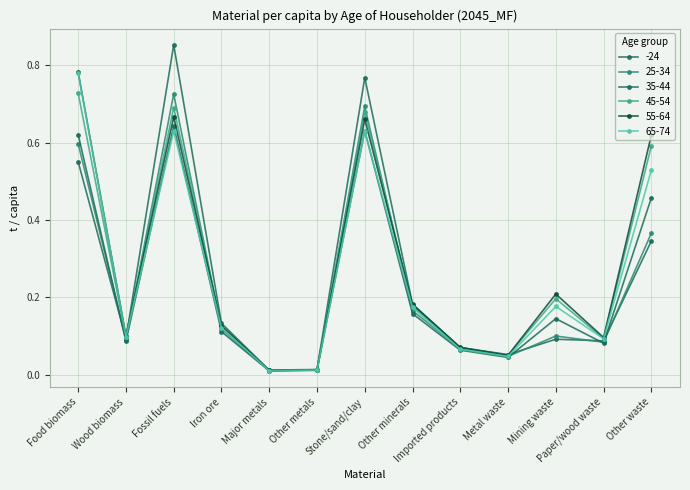

What is the sum of all 65-74 values?

3.4